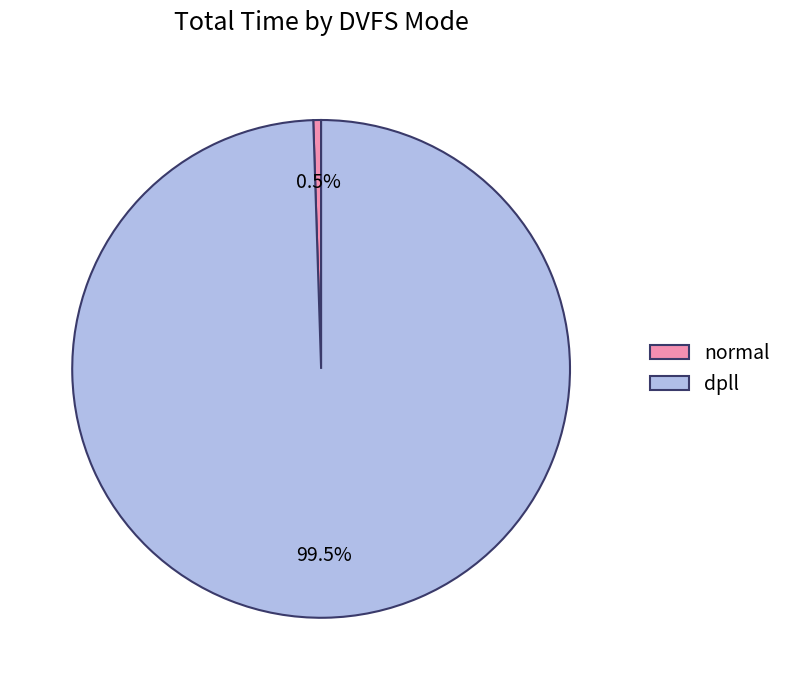

Which category has the biggest portion of the pie?

dpll